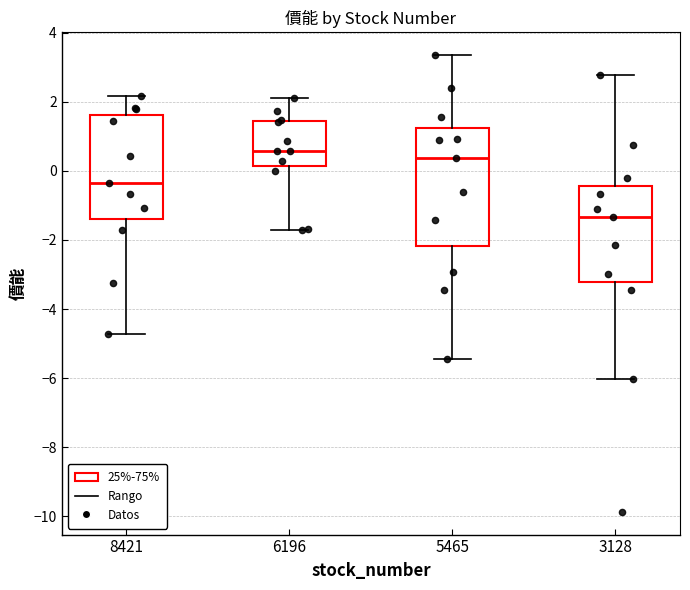

Reading left to right, transcribe this box plot: for each box, give where its median line is, the range the box spans, and where its two whiskers end, as read against the y-axis. The values are not printed on the chart, so give them approximately, as read against the axis.

8421: median -0.4, box -1.4 to 1.6, whiskers -4.8 to 2.2
6196: median 0.6, box 0.2 to 1.4, whiskers -1.6 to 2.2
5465: median 0.4, box -2.2 to 1.2, whiskers -5.4 to 3.4
3128: median -1.4, box -3.2 to -0.4, whiskers -6.0 to 2.8